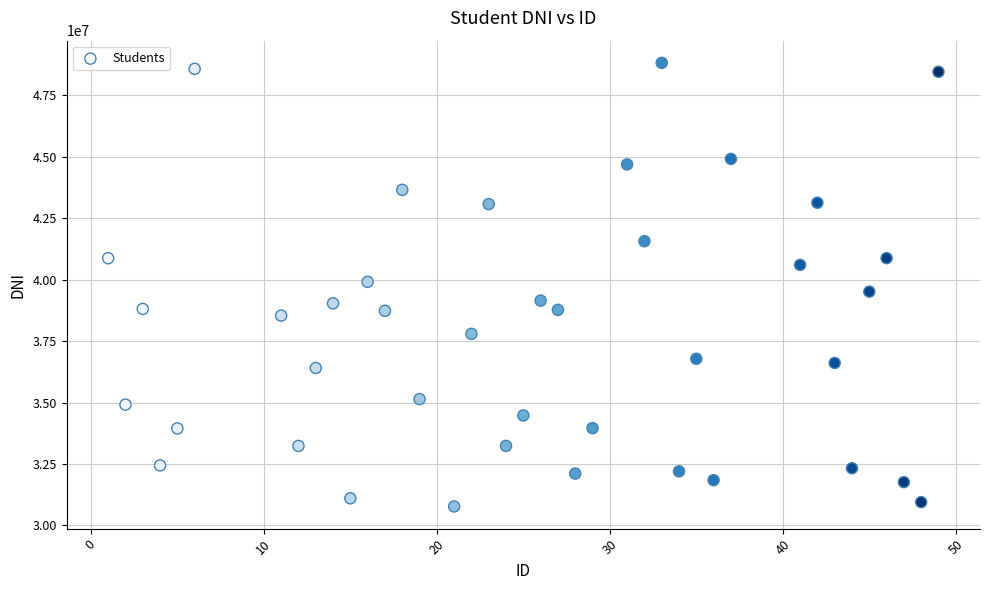

What is the range of Y values (max minus min)?

18052267